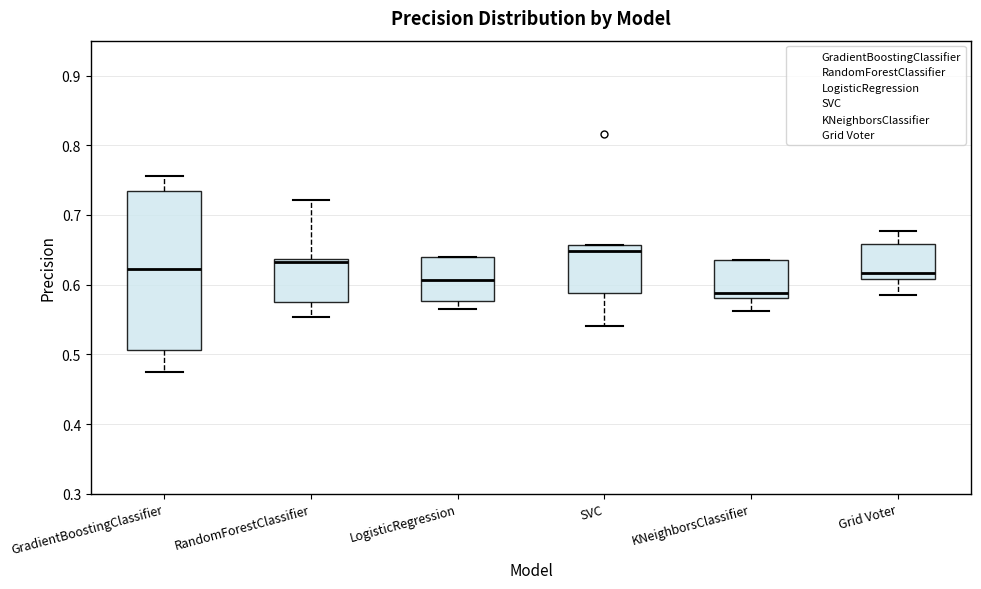

Reading left to right, transcribe this box plot: for each box, give where its median line is, the range the box spans, and where its two whiskers end, as read against the y-axis. The values are not printed on the chart, so give them approximately, as read against the axis.

GradientBoostingClassifier: median 0.62, box 0.51 to 0.73, whiskers 0.48 to 0.76
RandomForestClassifier: median 0.63, box 0.58 to 0.64, whiskers 0.55 to 0.72
LogisticRegression: median 0.61, box 0.58 to 0.64, whiskers 0.56 to 0.64
SVC: median 0.65, box 0.59 to 0.66, whiskers 0.54 to 0.66
KNeighborsClassifier: median 0.59, box 0.58 to 0.63, whiskers 0.56 to 0.64
Grid Voter: median 0.62, box 0.61 to 0.66, whiskers 0.58 to 0.68